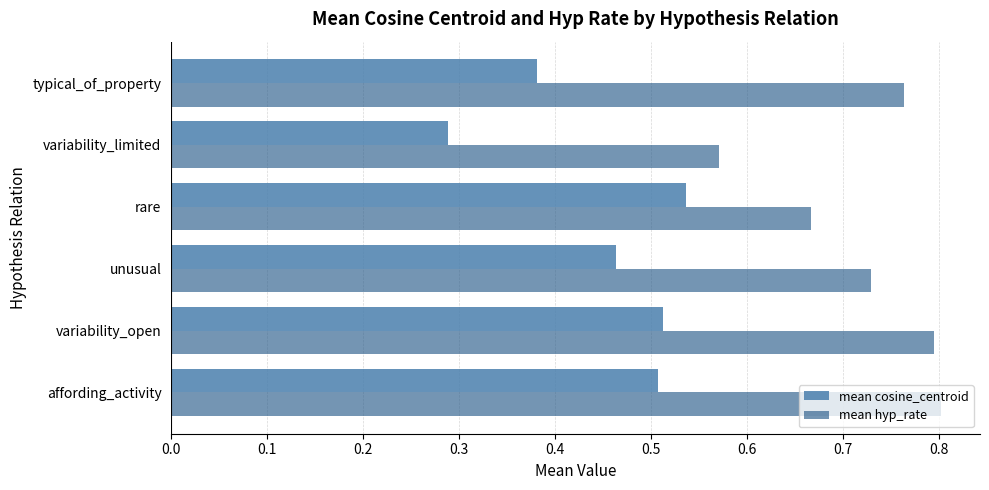

Which label corresponds to the smallest value in the chart?

variability_limited